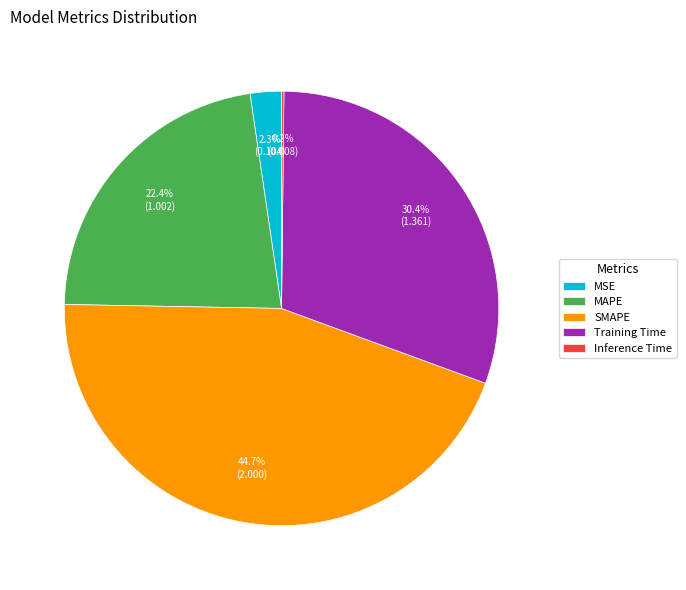

Between Training Time and MSE, which is larger?

Training Time